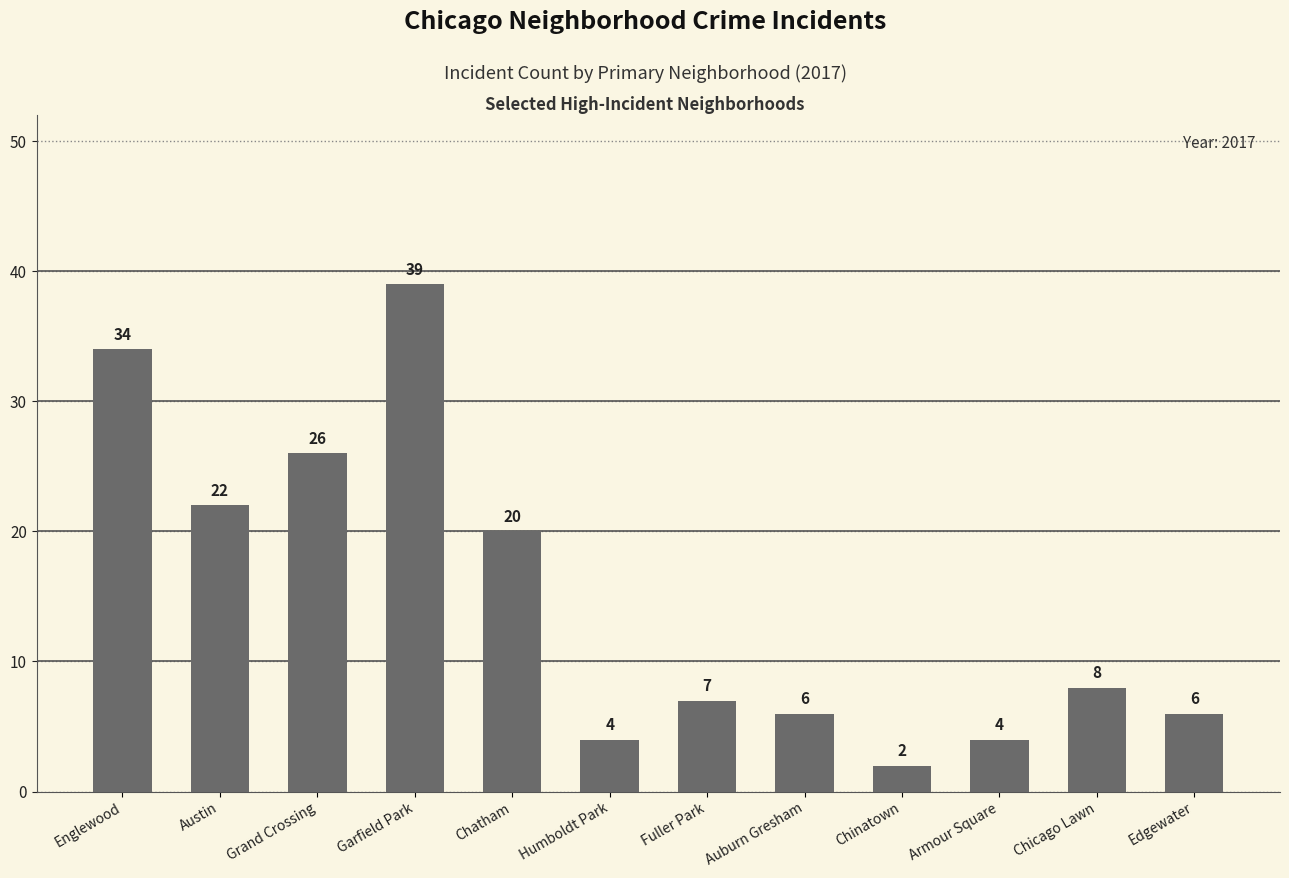

What is the value of the 10th bar from the left?

4